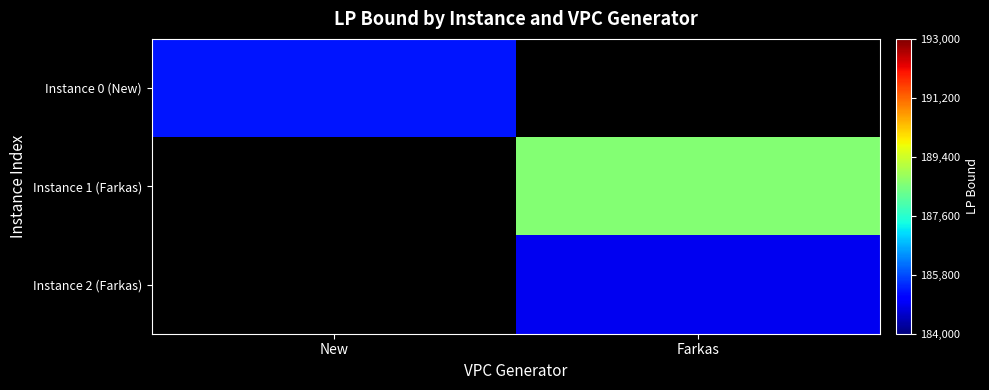

Is the value of Instance 1 (Farkas) at New greater than the value of Instance 2 (Farkas) at Farkas?

No